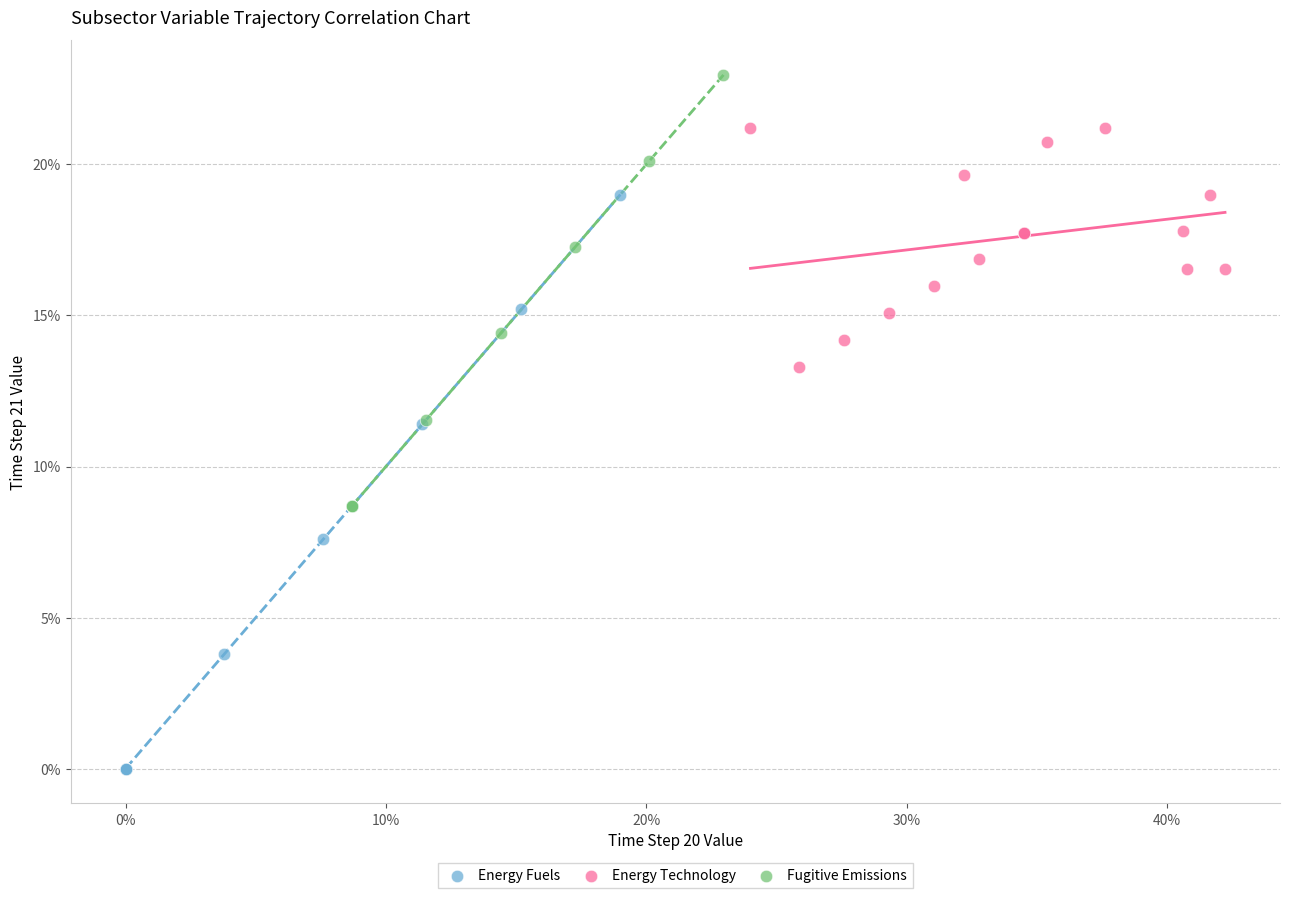

Which series contains the highest Y value?

Fugitive Emissions